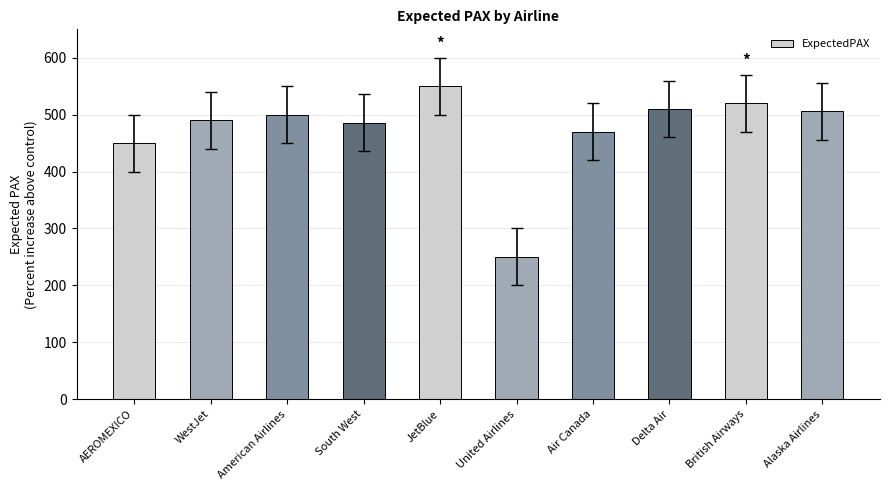

The chart shows a value of 147 at Air Canada. True or false?

False